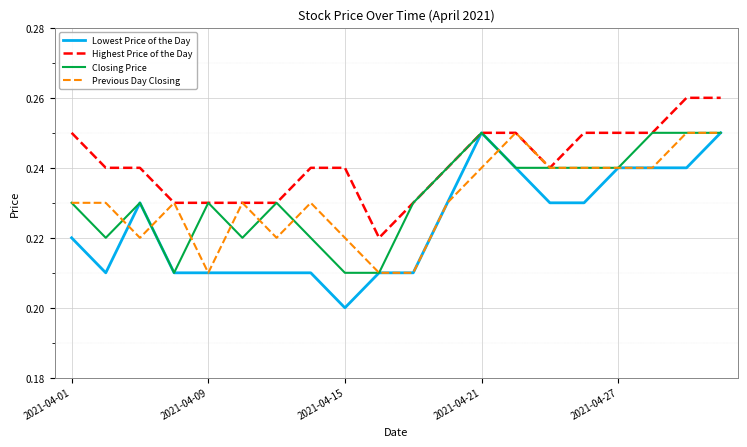

Which series has the largest total across all categories?

Highest Price of the Day